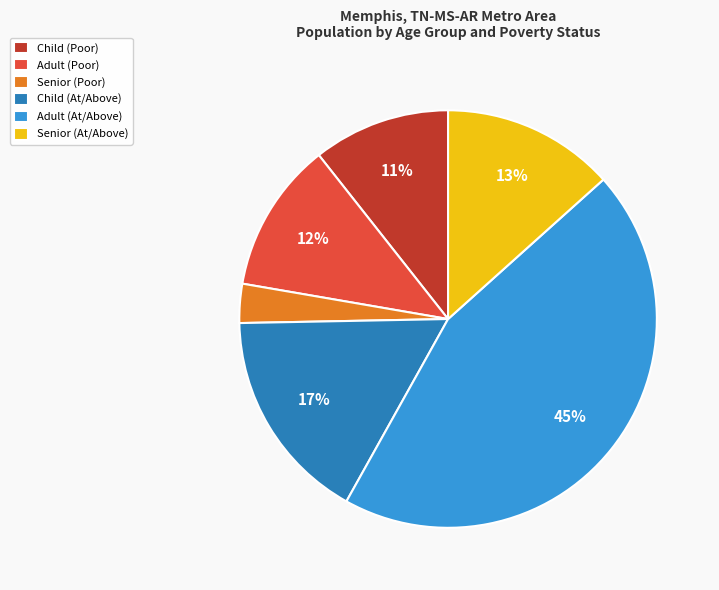

Does Child (Poor) account for over 50% of the chart?

No